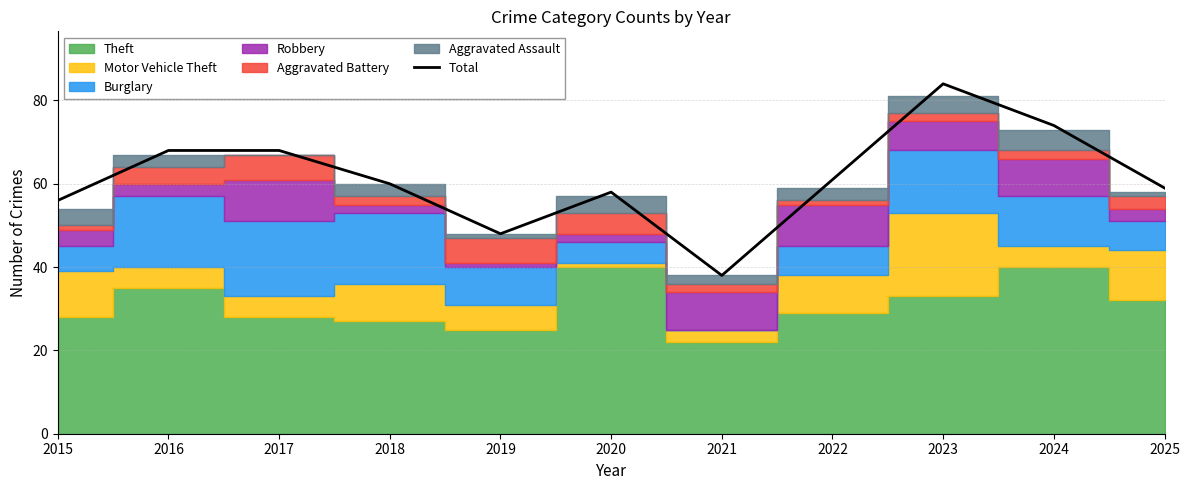

What is the value of the 5th point from the left?

48